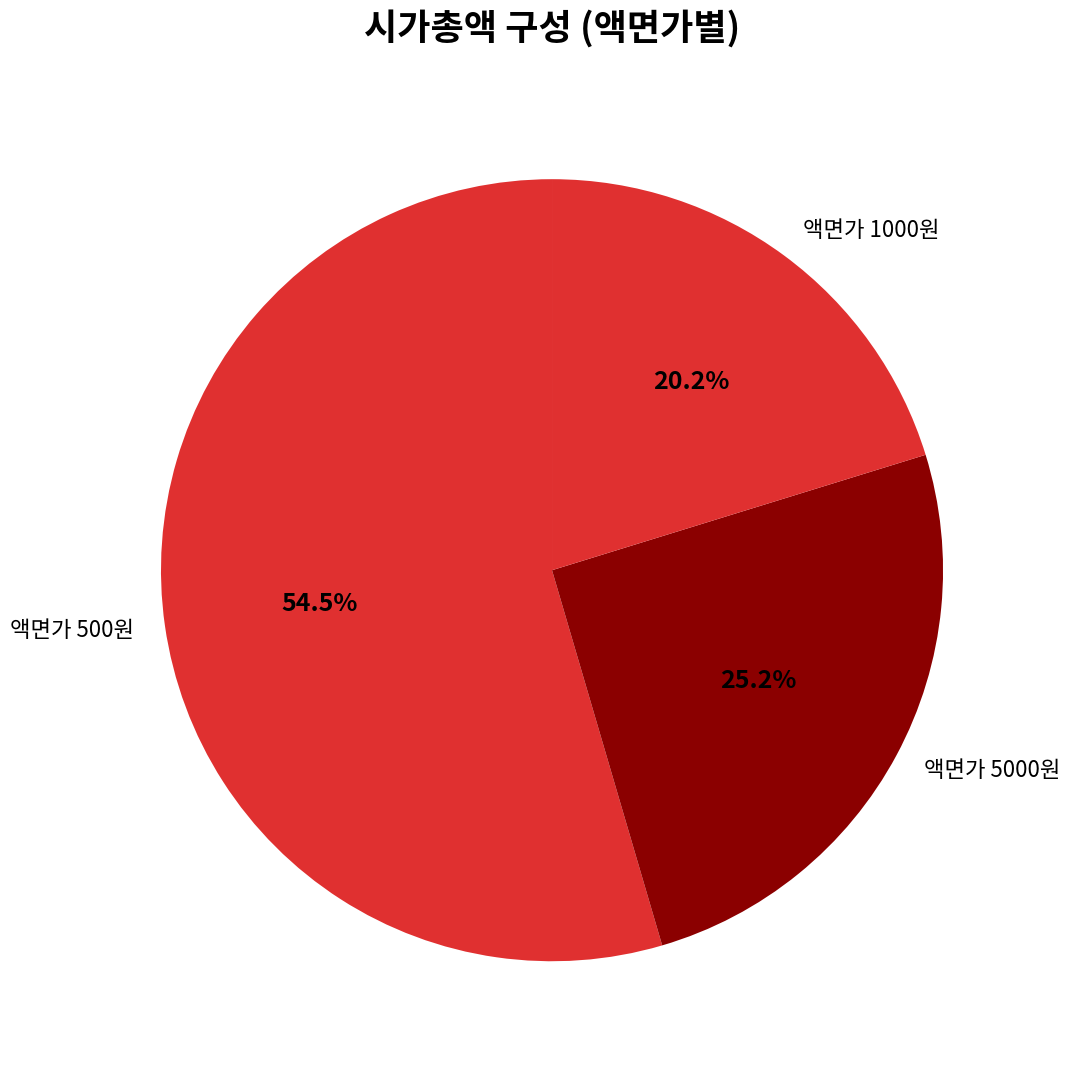

Rank the categories by value from highest to lowest.

액면가 500원, 액면가 5000원, 액면가 1000원